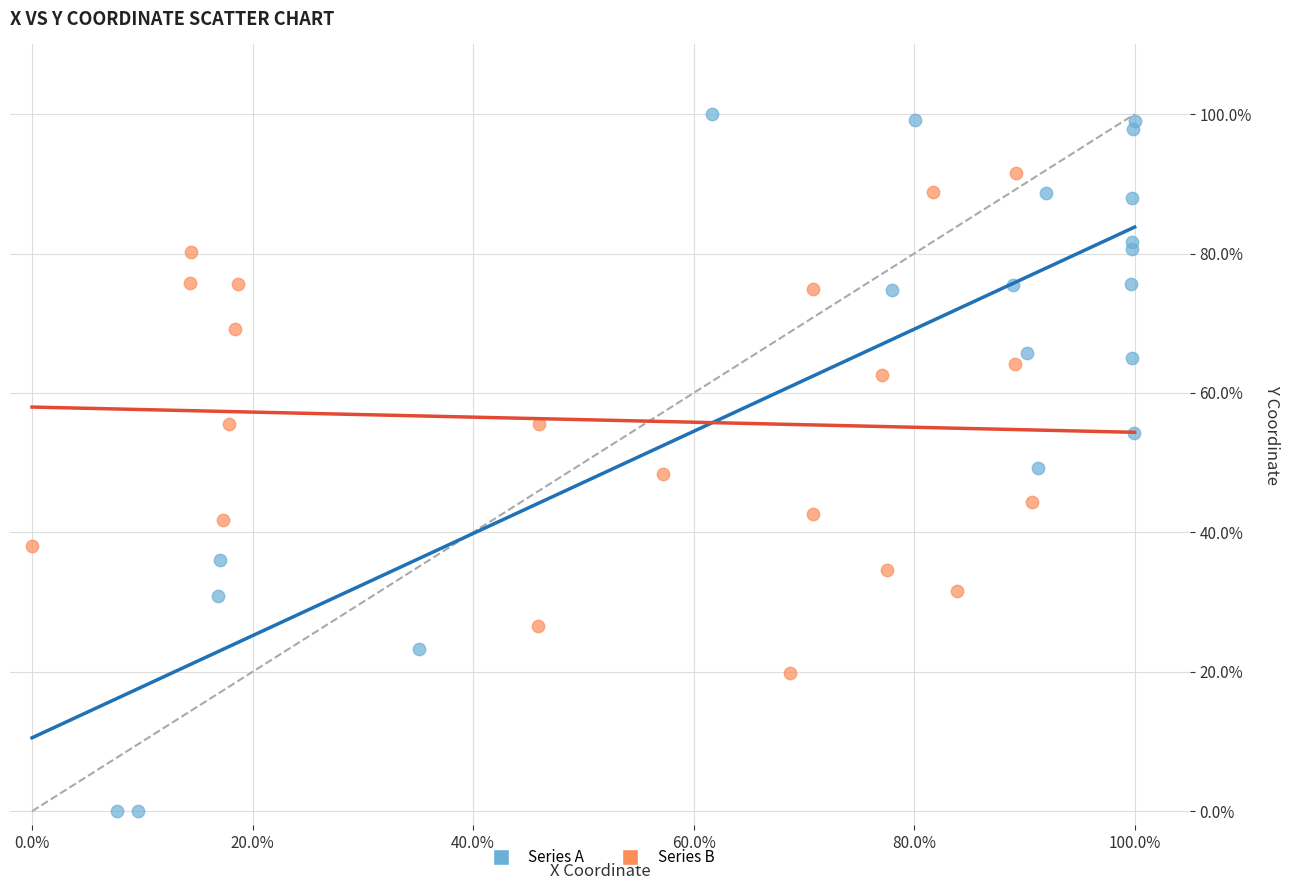

What are all the series names shown in the legend?

Series A, Series B